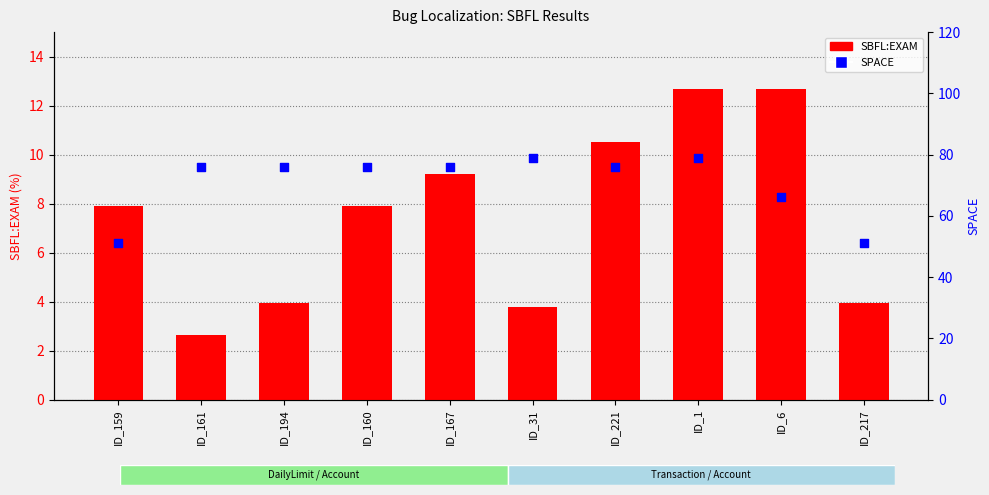

Is the value of SPACE at ID_1 greater than the value of SBFL:EXAM at ID_159?

Yes